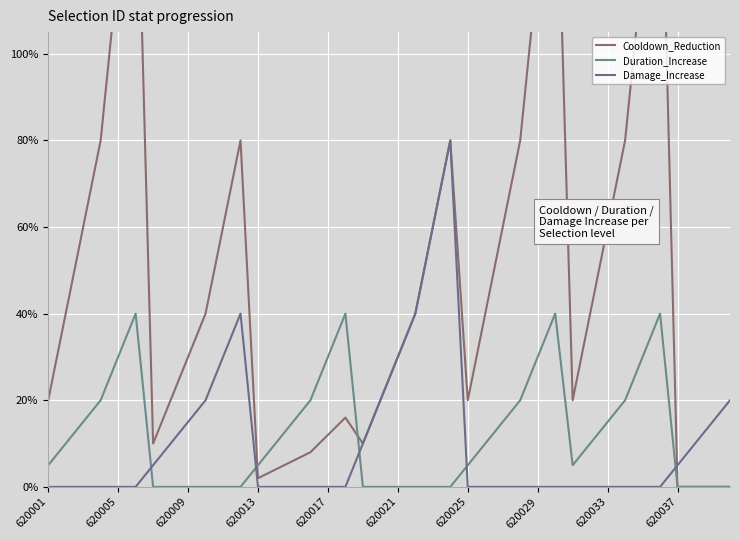

What is the average value of the Damage_Increase series?

0.1